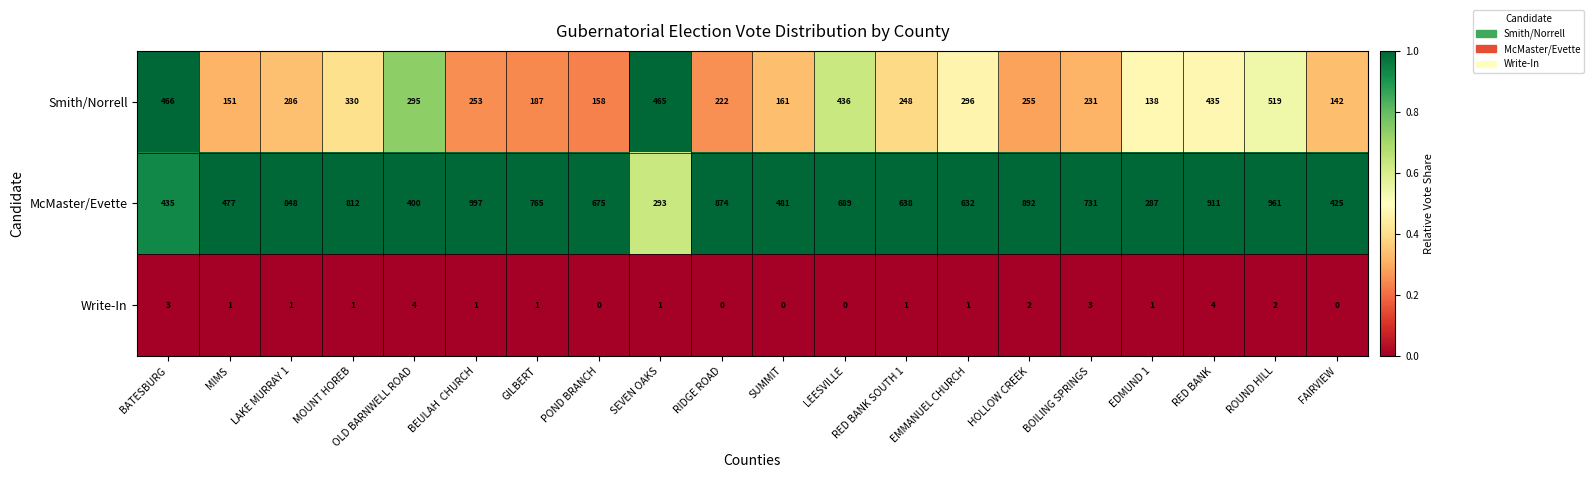

At which label is McMaster/Evette closest to 642?

RED BANK SOUTH 1